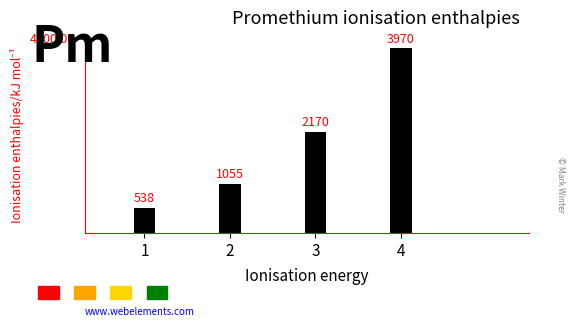

Is it true that the value at 1 is 907?

False